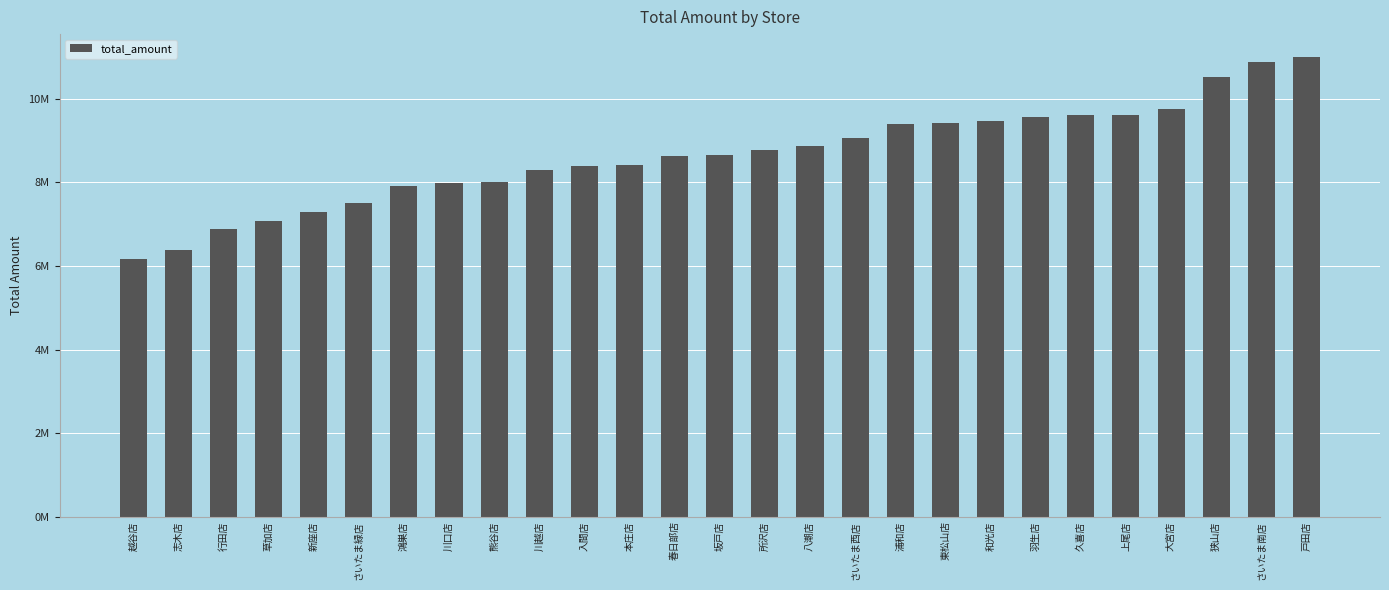

Rank the categories by value from highest to lowest.

戸田店, さいたま南店, 狭山店, 大宮店, 上尾店, 久喜店, 羽生店, 和光店, 東松山店, 浦和店, さいたま西店, 八潮店, 所沢店, 坂戸店, 春日部店, 本庄店, 入間店, 川越店, 熊谷店, 川口店, 鴻巣店, さいたま緑店, 新座店, 草加店, 行田店, 志木店, 越谷店